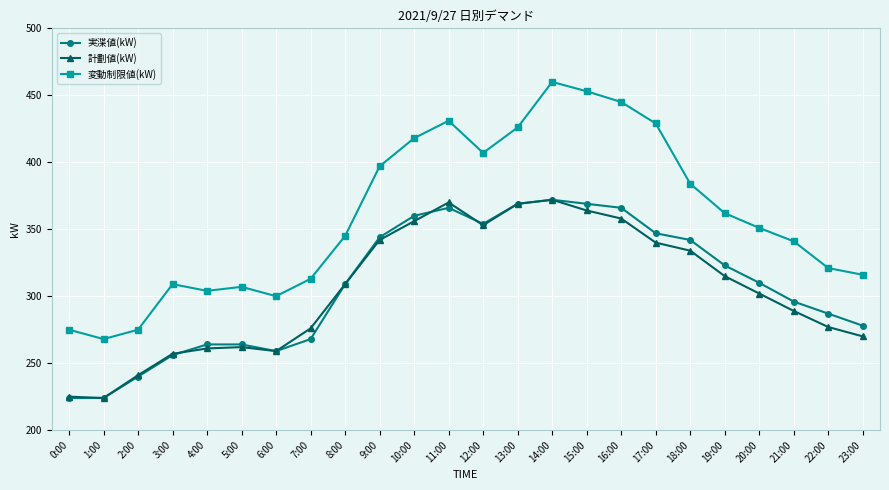

How many series are shown in this chart?

3